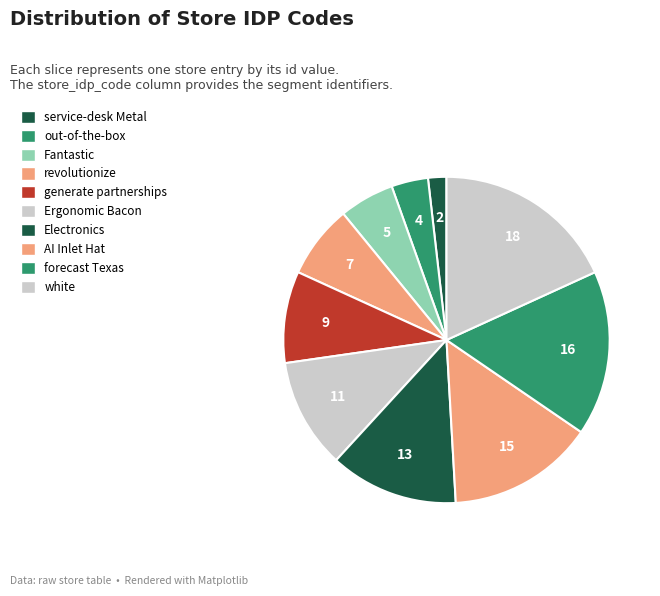

How many slices are in this pie chart?

10